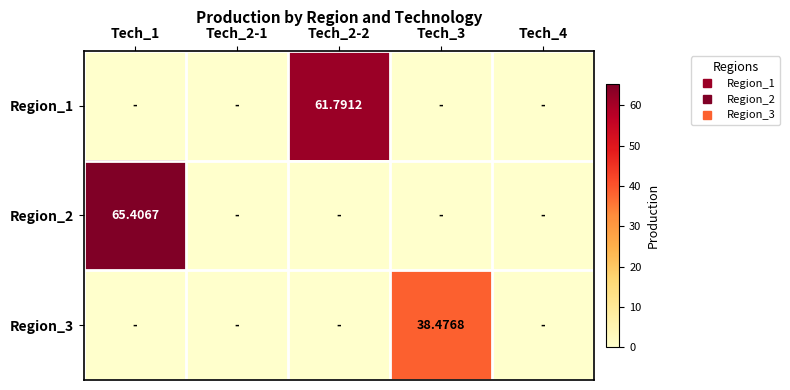

The Region_1 series shows 0.0 at Tech_4. True or false?

True